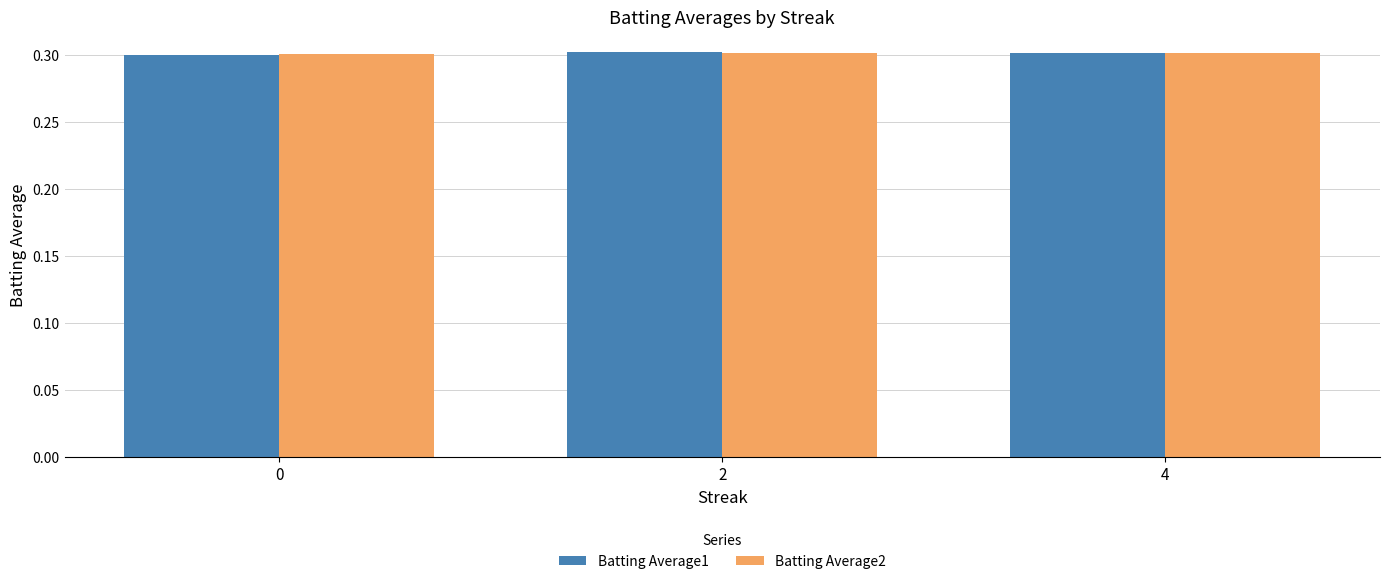

What is the total value across all series at 2?

0.6